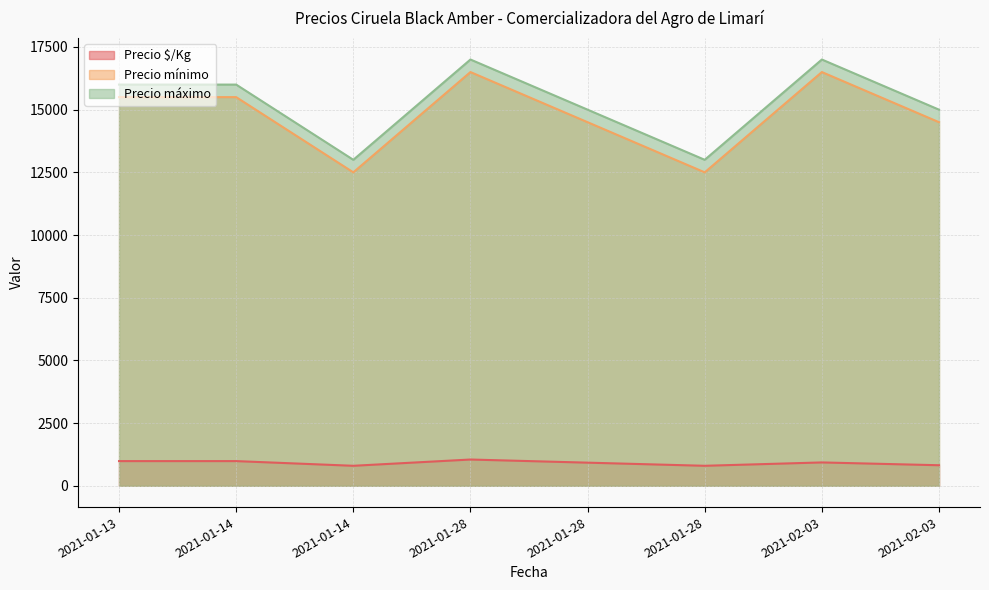

Does the chart display data point markers on the line(s)?

No